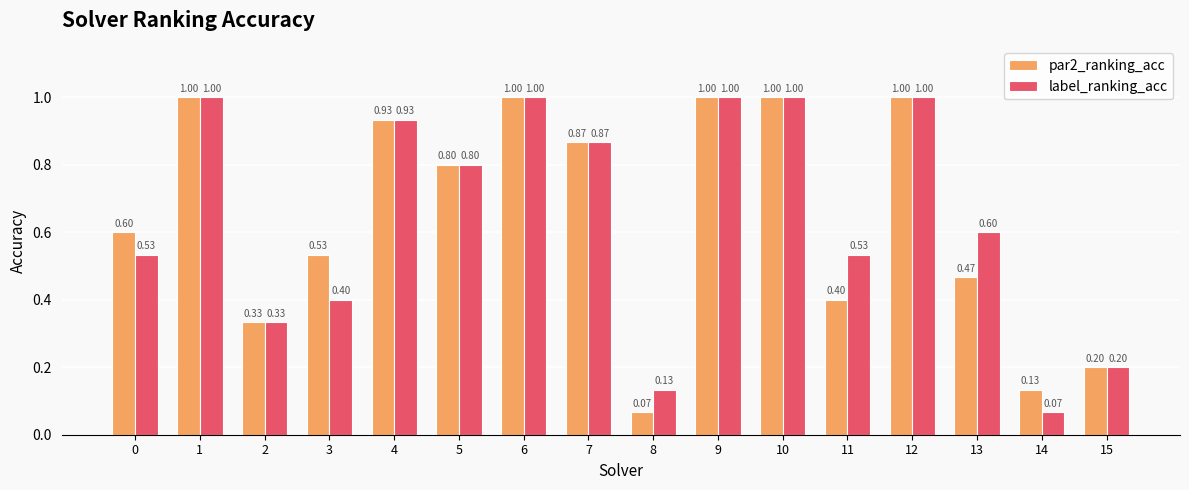

What is the sum of the label_ranking_acc values at 13 and 11?

1.1